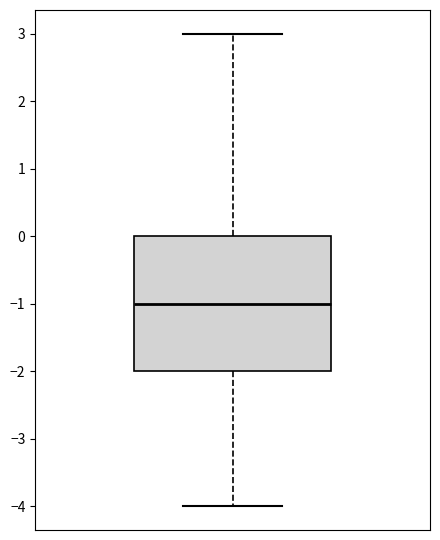

Read this box plot against the y-axis: the position of the median line, the range covered by the box, and the ends of both whiskers. The values are not printed on the chart, so give them approximately, as read against the axis.

median -1, box -2 to 0, whiskers -4 to 3